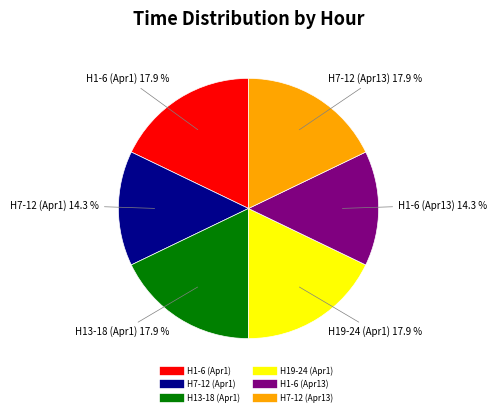

Is there a majority slice in this chart?

No